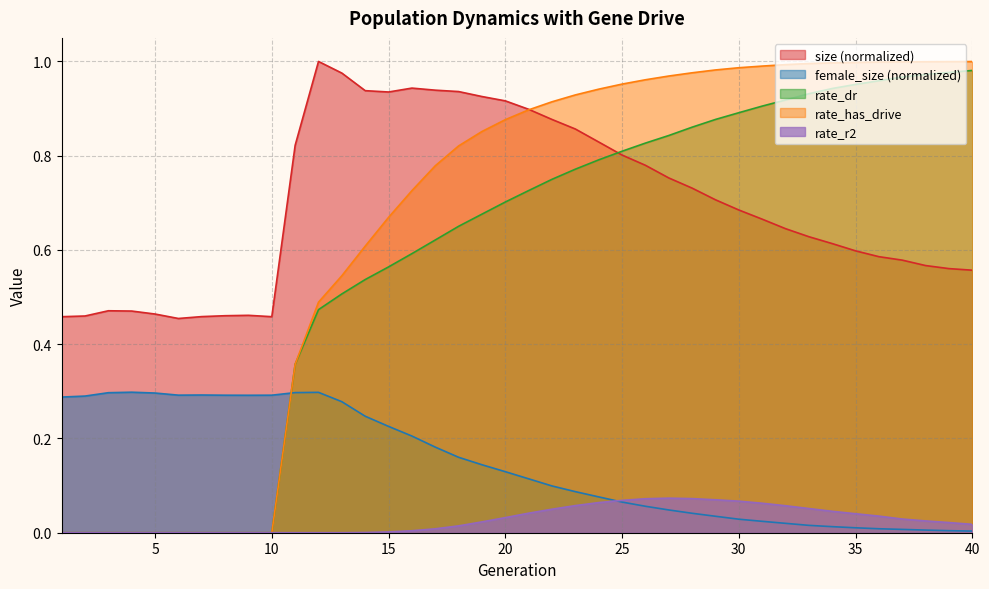

Between 31 and 28, which is larger?

28